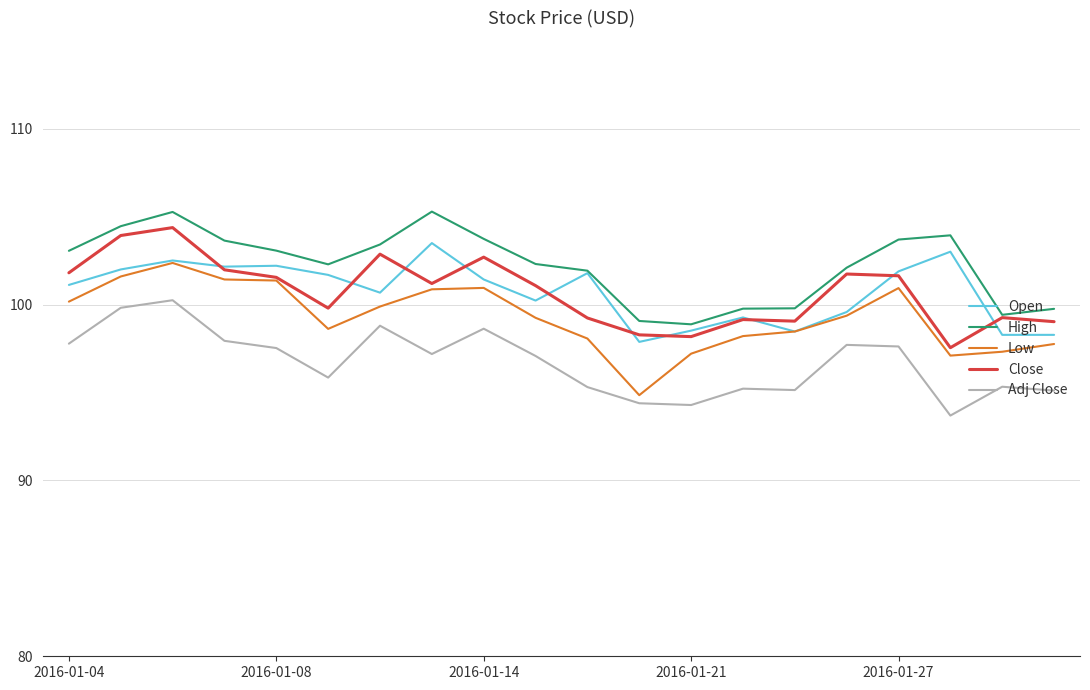

True or false: Adj Close and Close intersect in this chart.

False